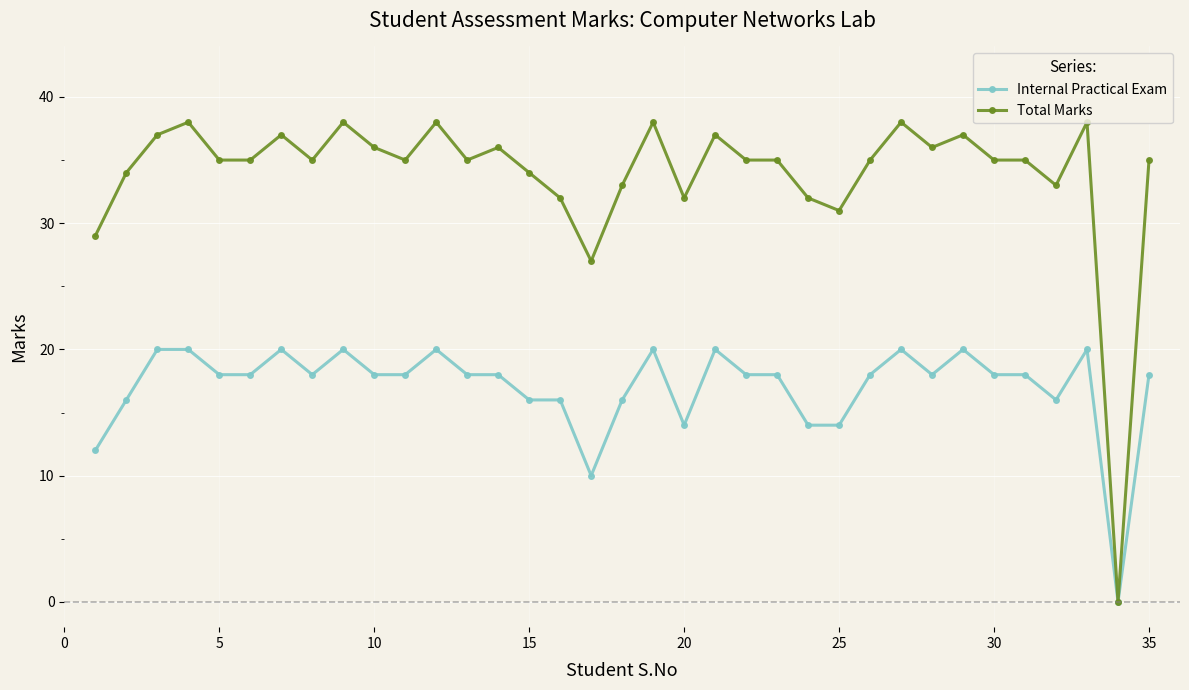

What is the value of the Internal Practical Exam point at the 2nd from the left?

16